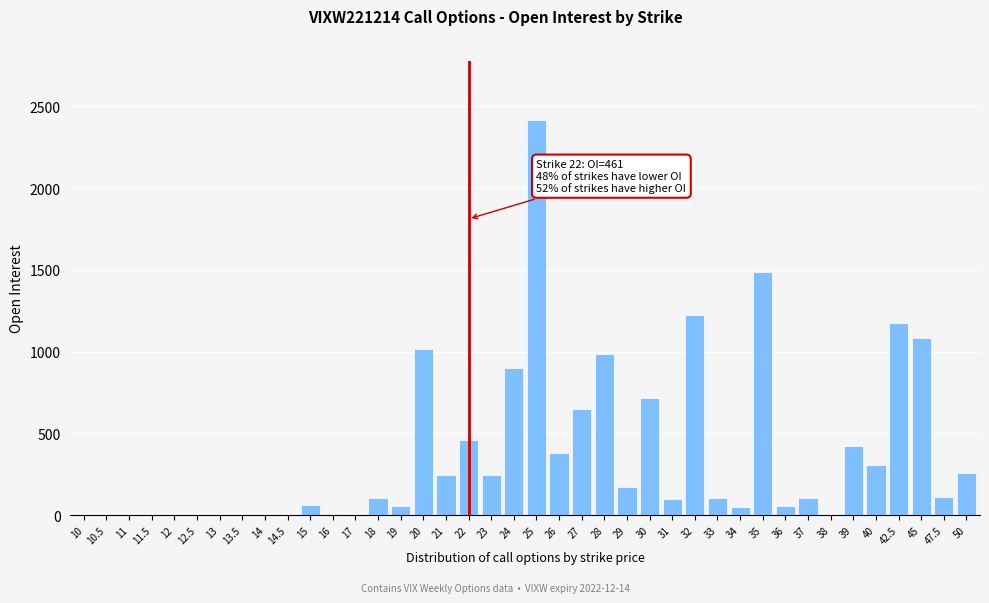

The value at 21 is 392. True or false?

False